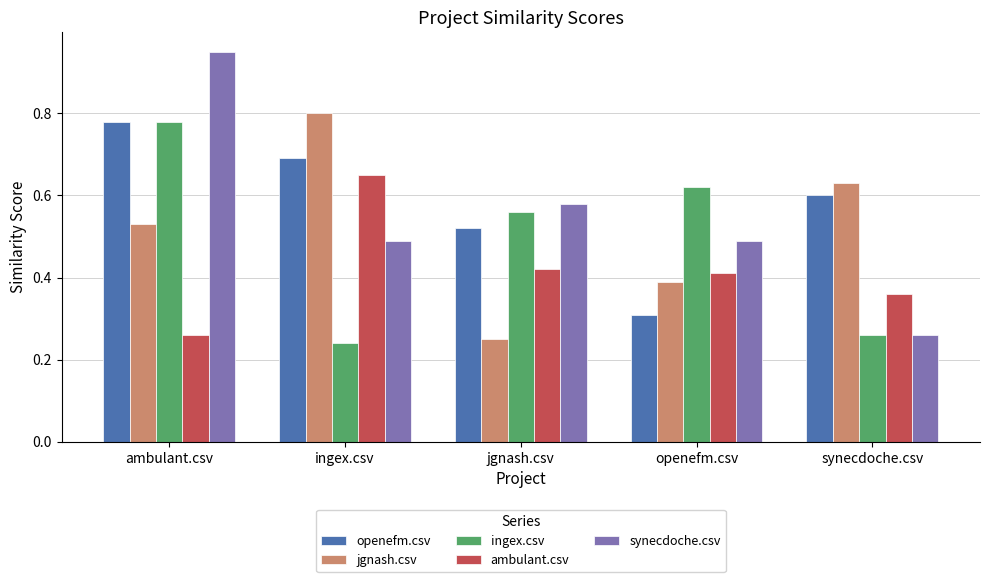

Which series changed the most between ambulant.csv and ingex.csv?

ingex.csv